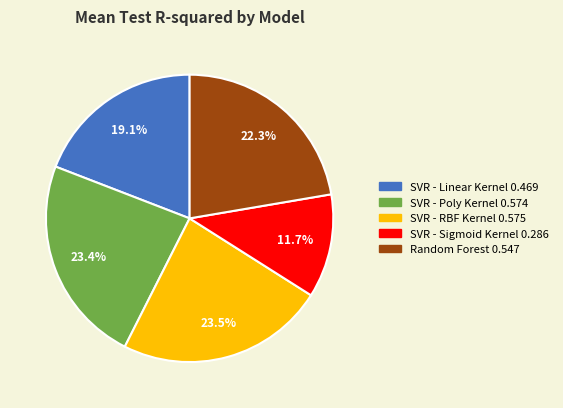

The SVR - Poly Kernel slice represents 23% of the pie. True or false?

True